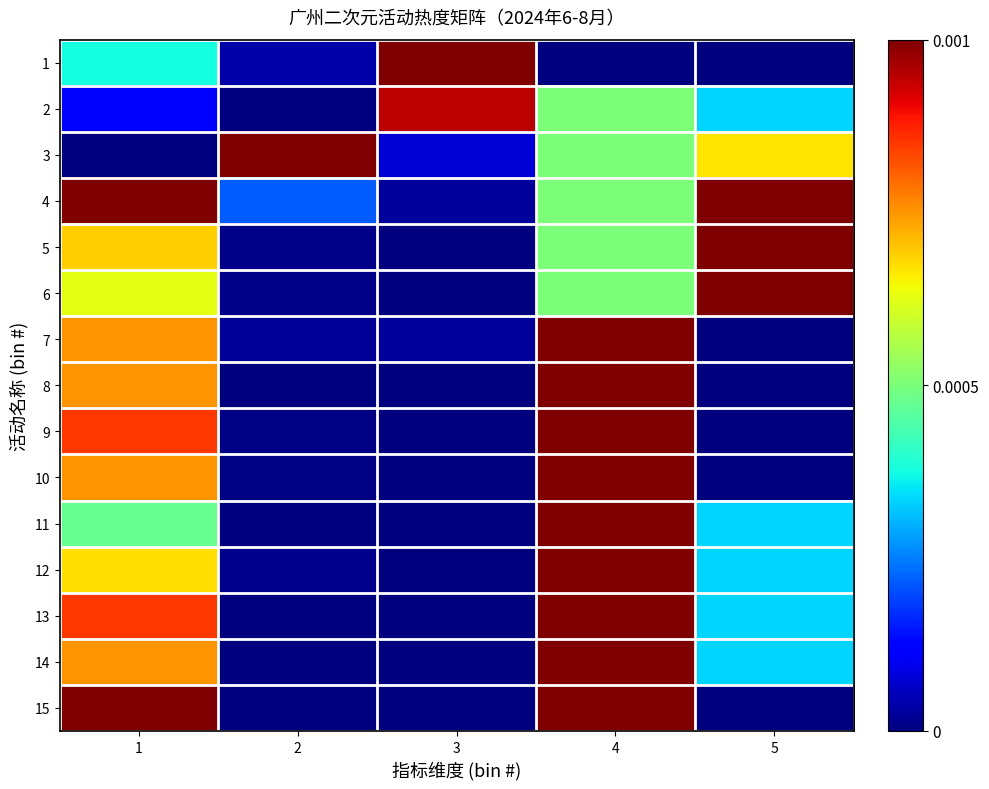

At 2, list the series in order from largest to smallest.

3, 4, 1, 7, 12, 5, 6, 10, 9, 8, 11, 2, 13, 15, 14